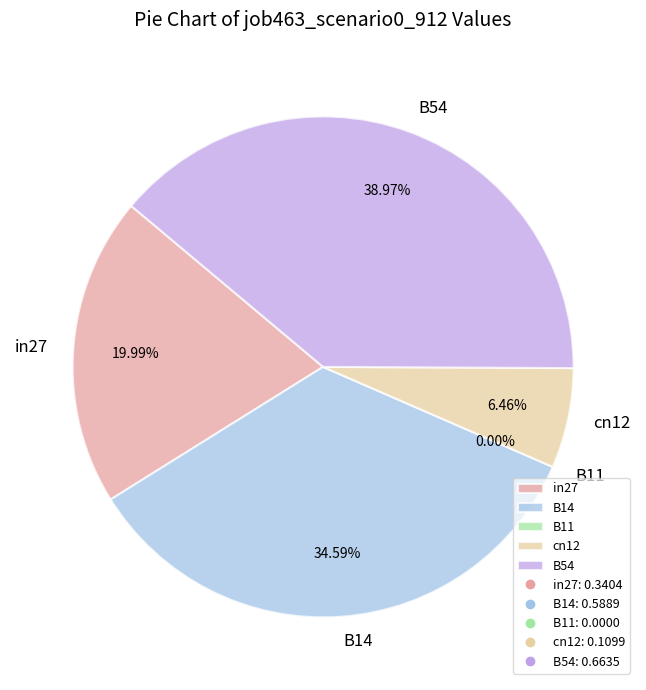

What percentage is the B54 slice, to the nearest percent?

39%